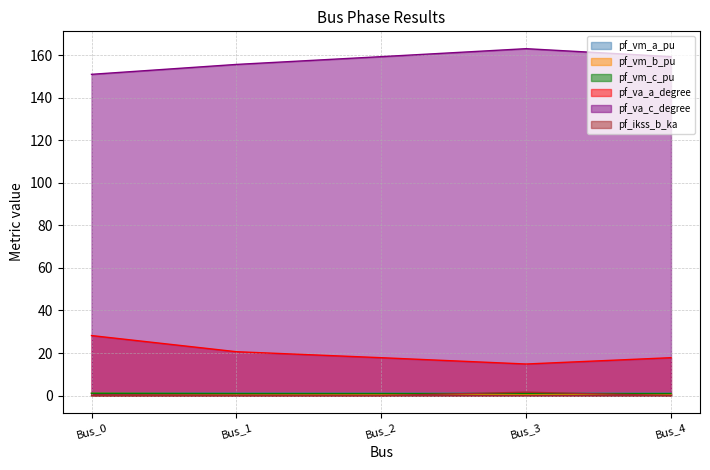

Reading right to left, transcribe all the data shown in this chart.

pf_vm_a_pu: 1.1	1.1	1.1	1.1	1.1
pf_vm_b_pu: 0.7	0.6	0.7	0.8	1.0
pf_vm_c_pu: 0.9	0.9	0.9	0.9	1.1
pf_va_a_degree: 17.8	14.8	17.8	20.6	28.2
pf_va_c_degree: 159.4	163.1	159.4	155.7	151.0
pf_ikss_b_ka: 0.0	1.6	0.0	0.0	0.0